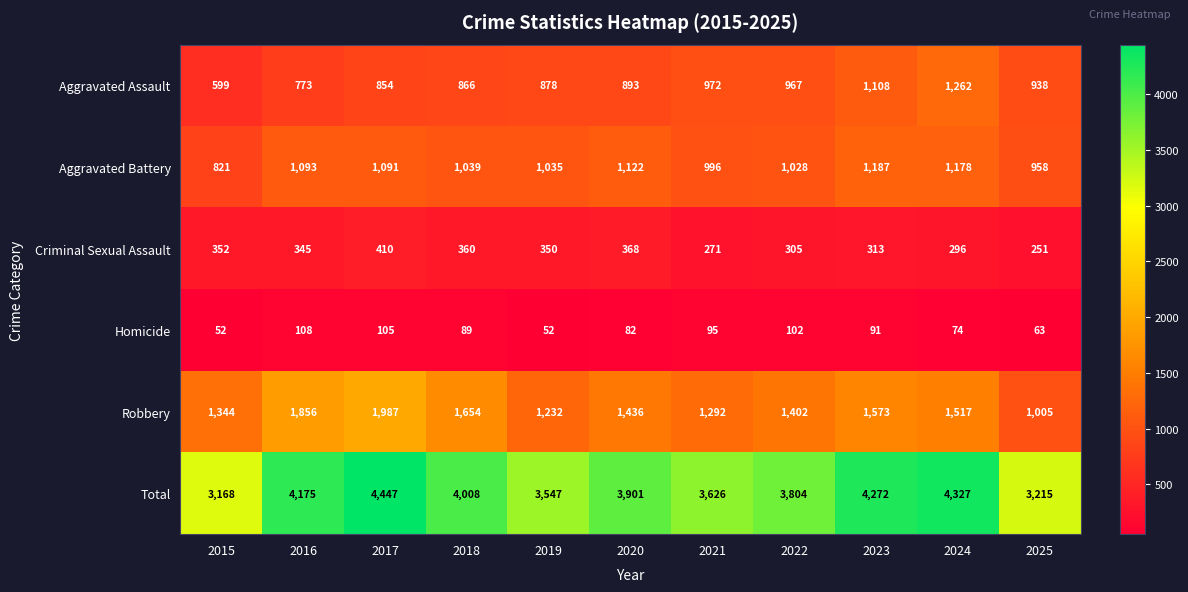

What is the spread (max minus min) of values at 2017?

4342